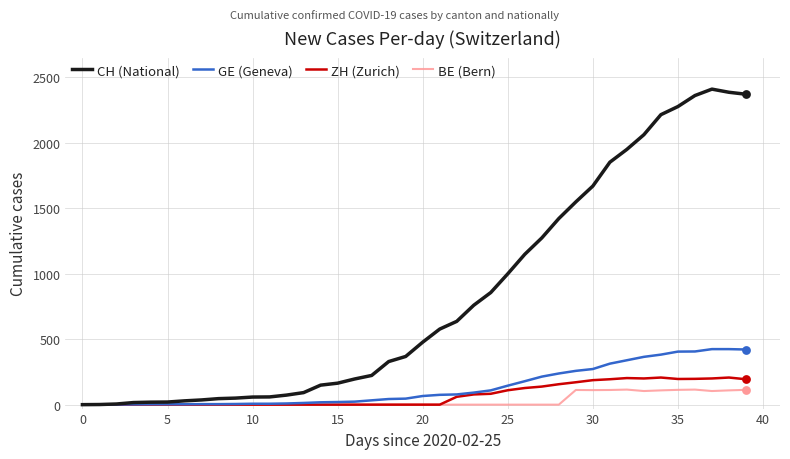

What are all the series names shown in the legend?

CH (National), GE (Geneva), ZH (Zurich), BE (Bern)